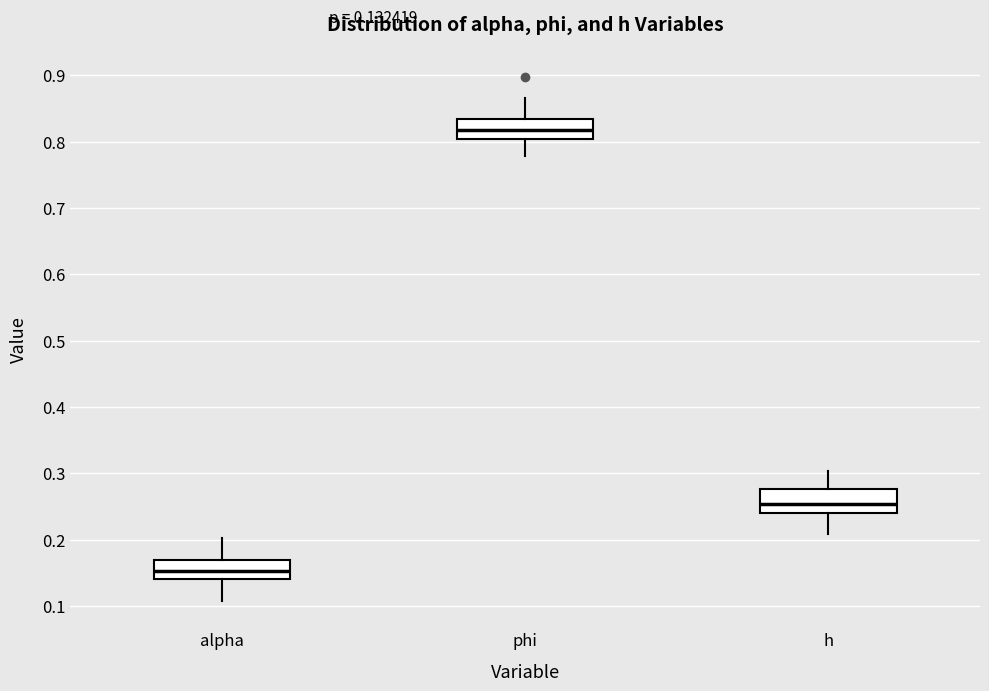

Which box has the lowest median line?

alpha